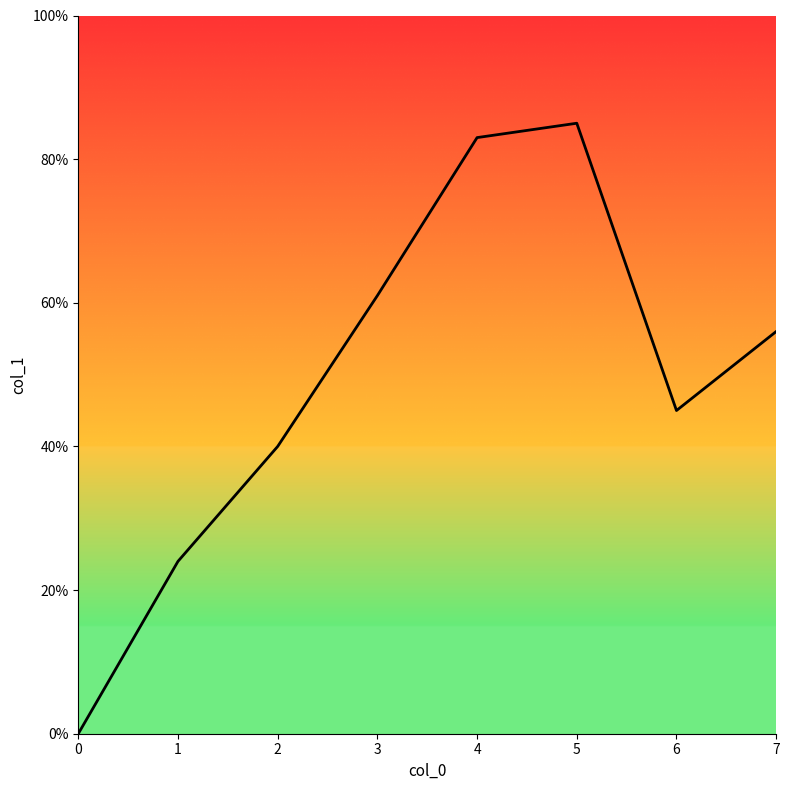

Is this an area chart (filled region under the line)?

Yes